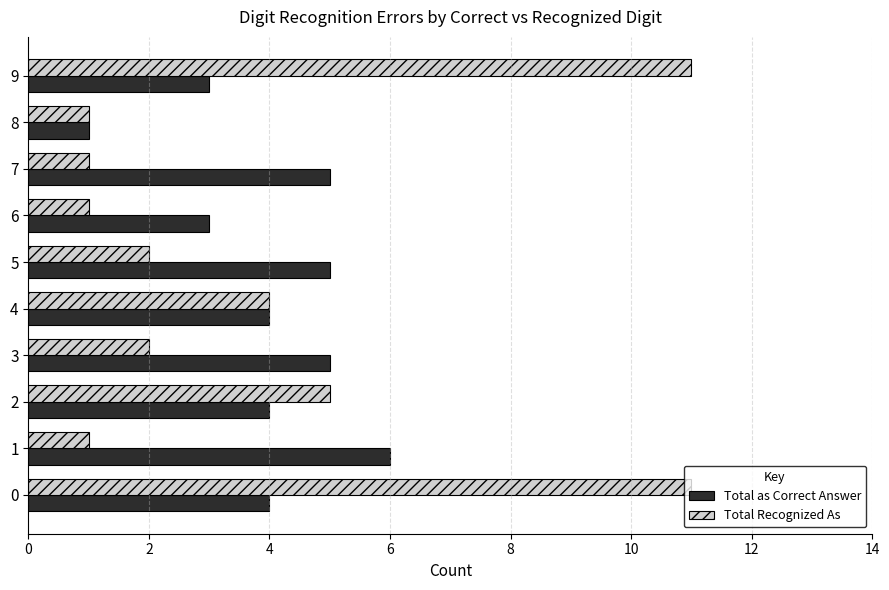

Is it true that Total Recognized As equals 6 at 8?

False